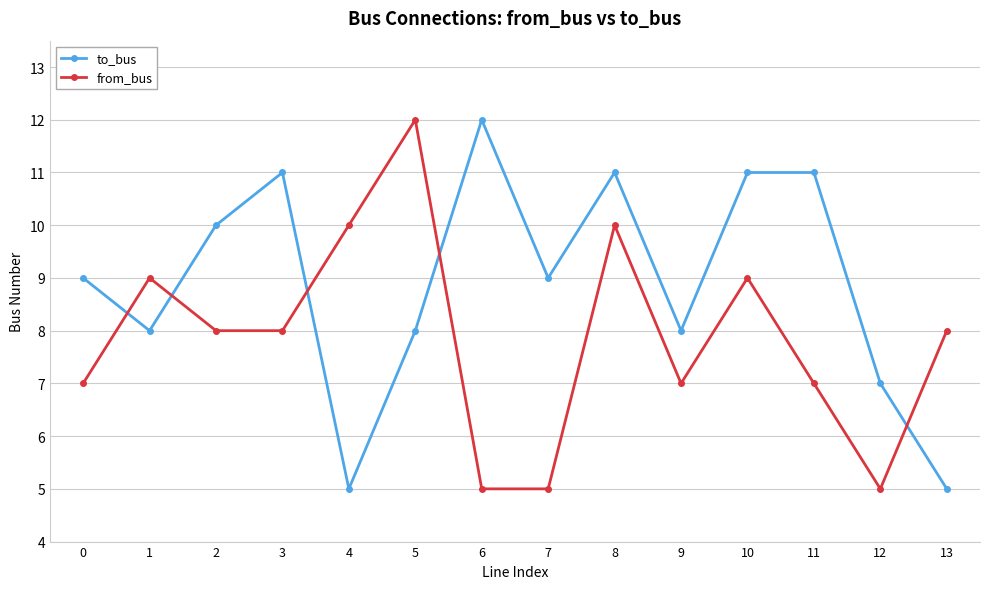

At which label does from_bus first exceed 8?

1